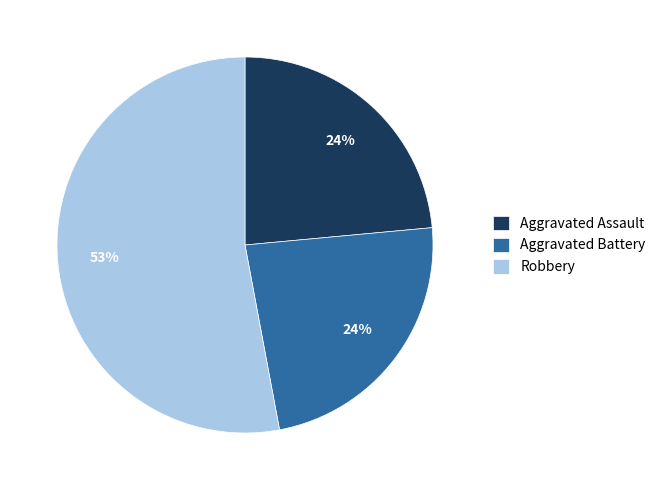

Between Aggravated Assault and Robbery, which is larger?

Robbery